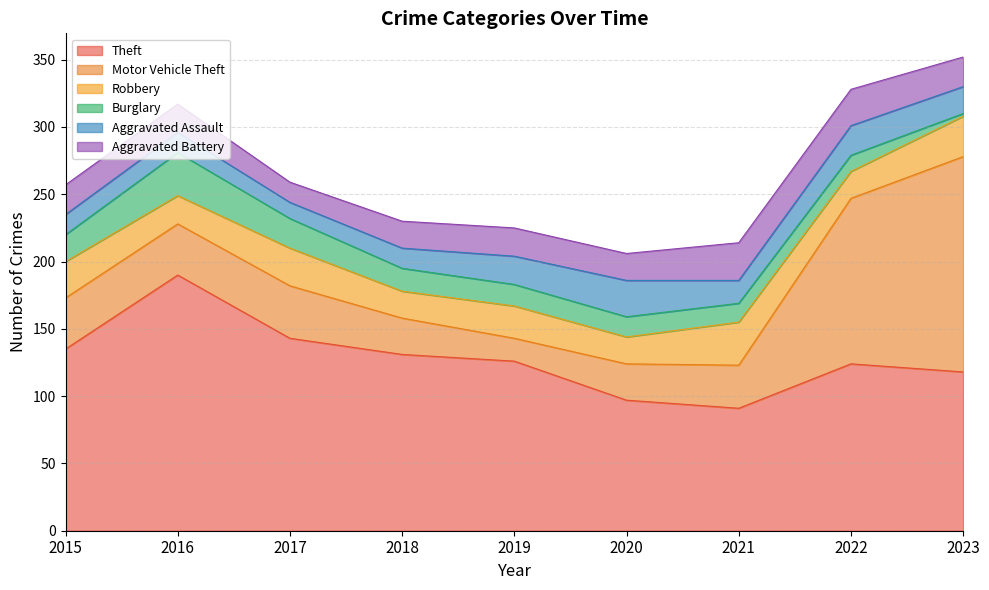

The Burglary series shows 6 at 2019. True or false?

False